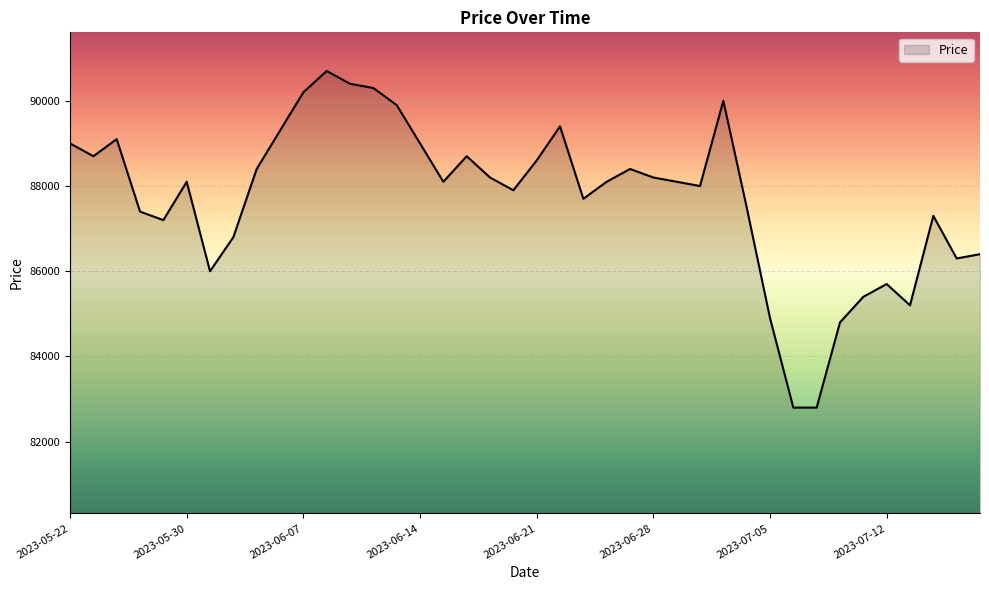

What is the difference between the maximum and minimum values?

7900